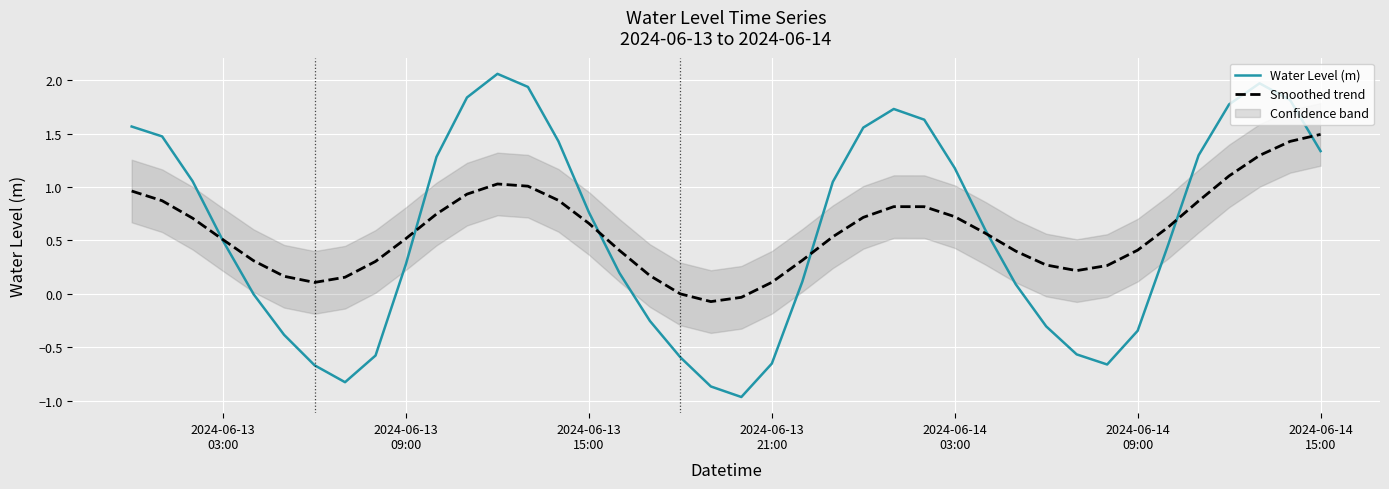

How many intersections are there between Smoothed trend and Water Level (m)?

7